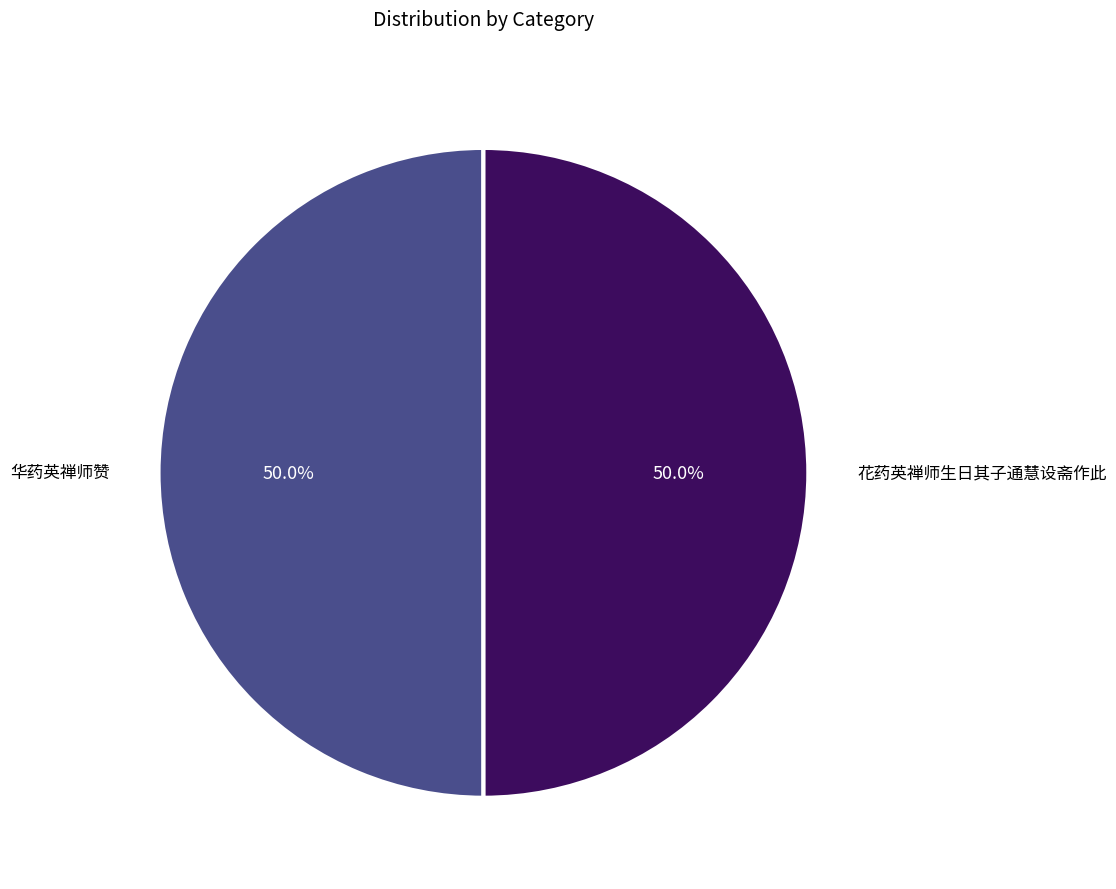

How many slices are in this pie chart?

2